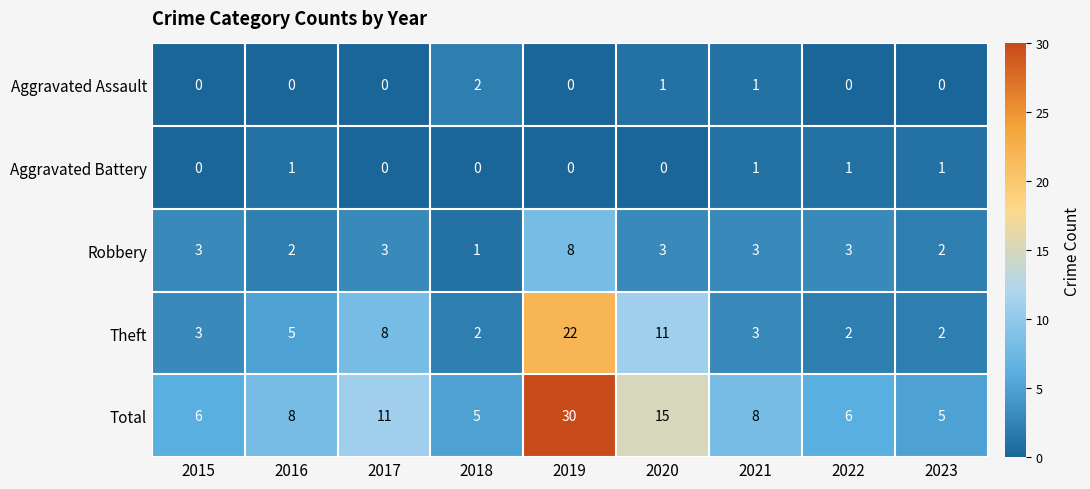

Which series has the largest total across all categories?

Total